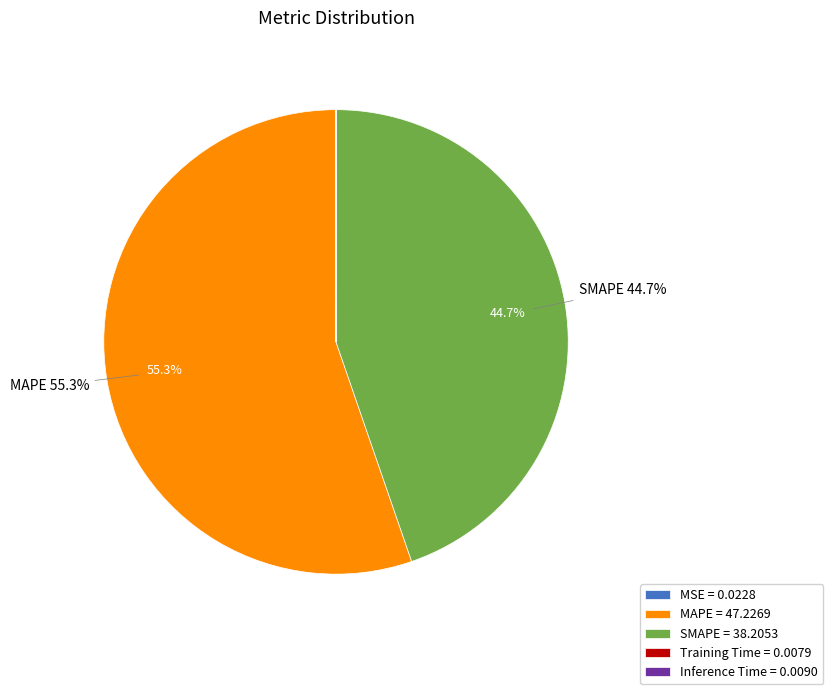

Does MAPE = 47.2269 account for over 50% of the chart?

Yes